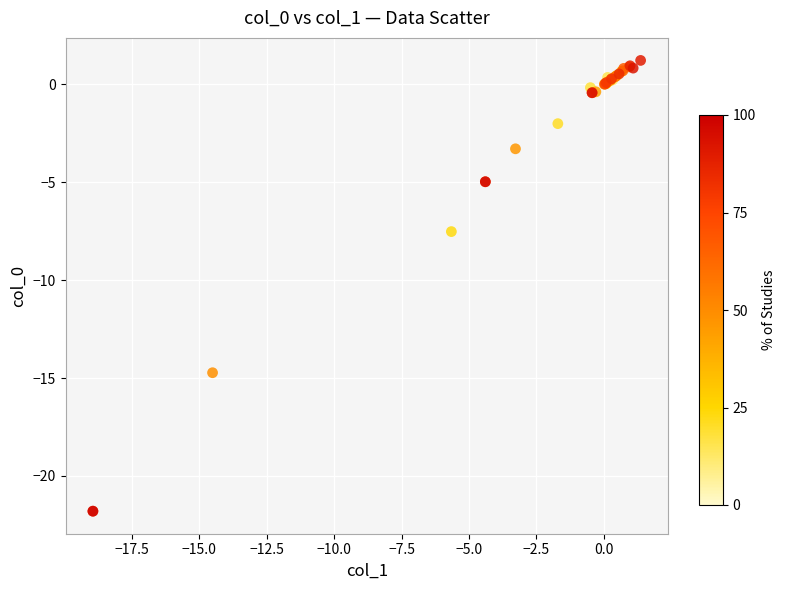

What Y value in the scatter plot is closest to -10?

-7.5